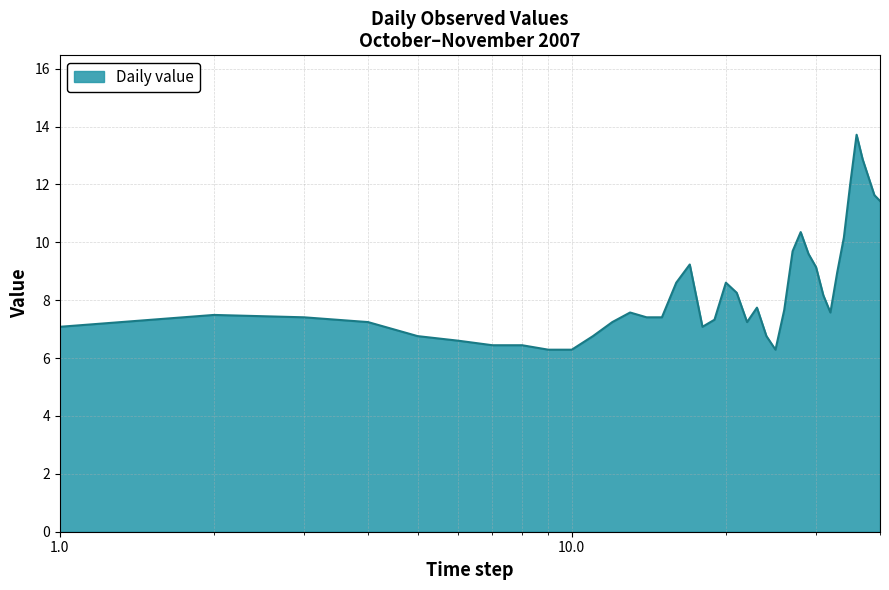

How many values exceed 7?

31